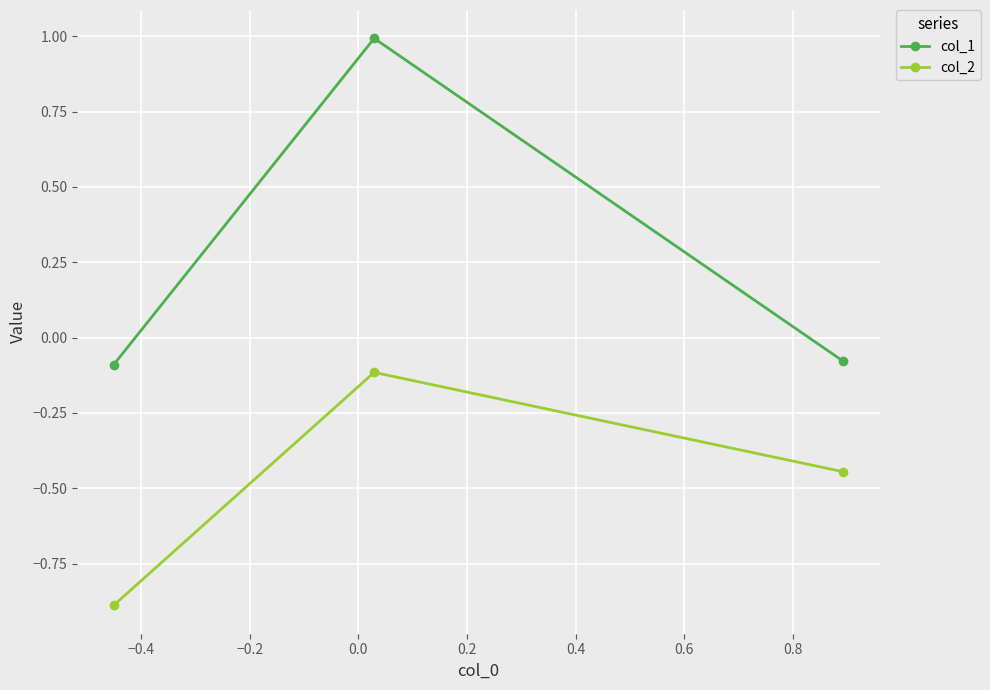

What is the average value of the col_2 series?

-0.5